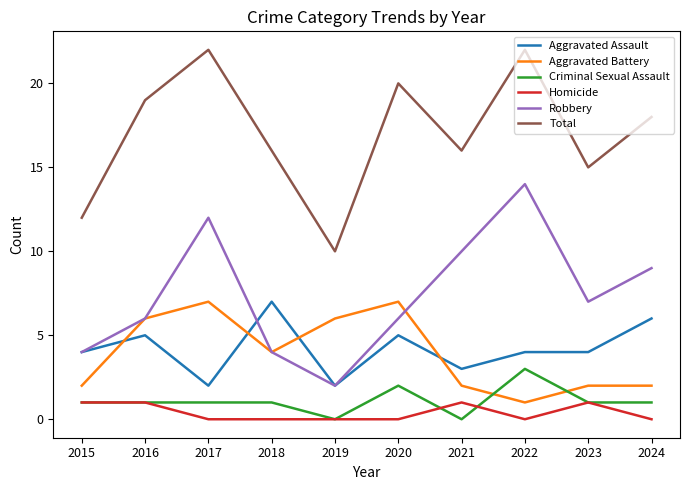

Is the value of Aggravated Assault at 2016 greater than the value of Aggravated Battery at 2023?

Yes